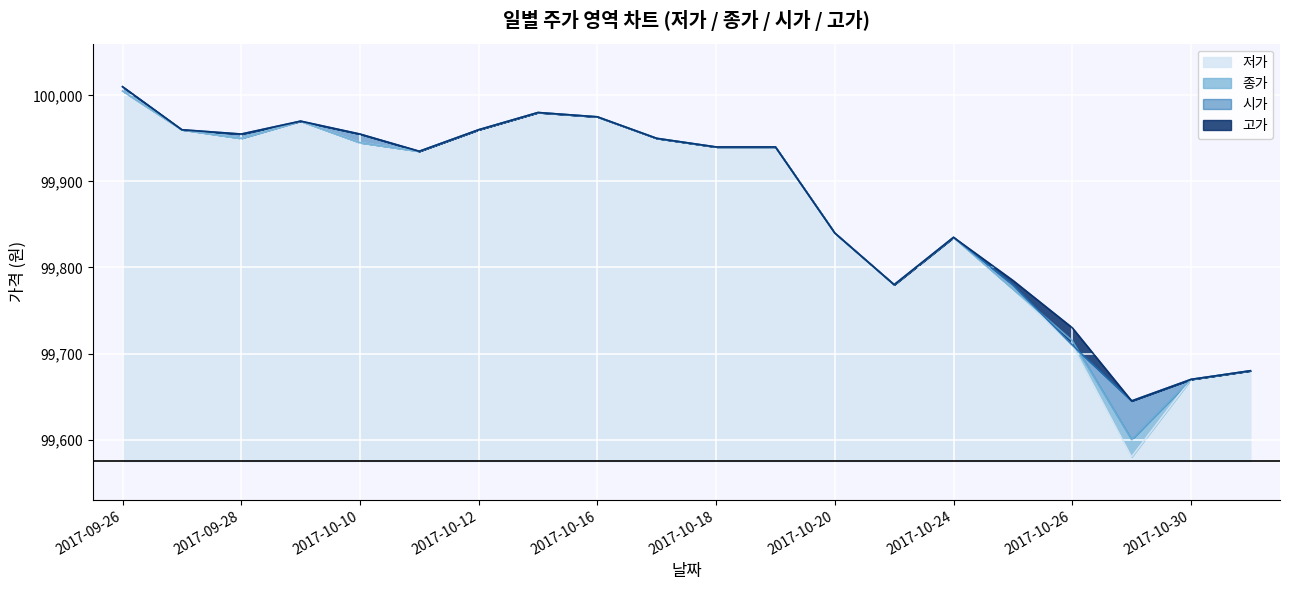

What is the sum of the 저가 values at 2017-09-27 and 2017-10-24?

199795